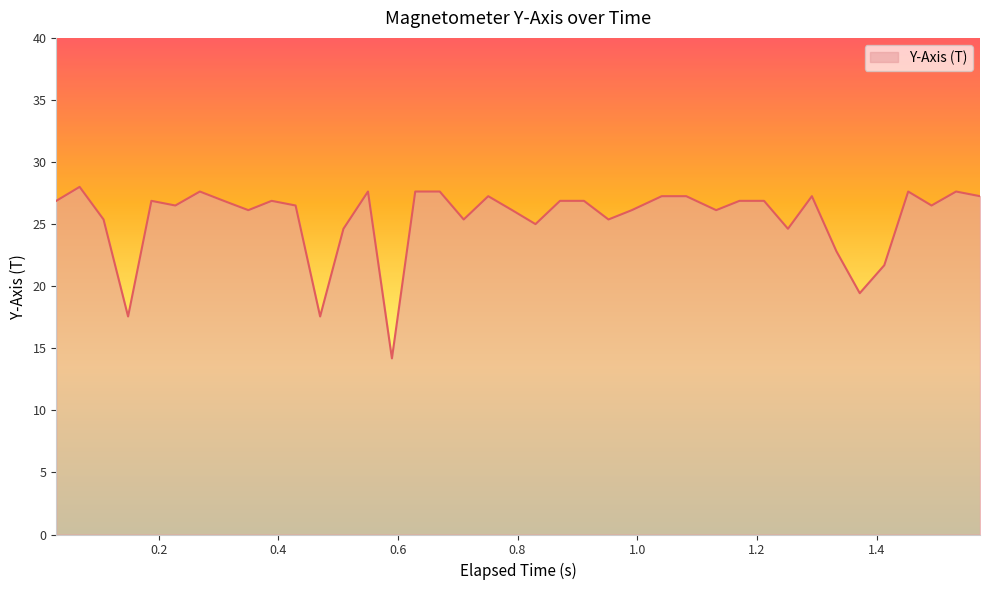

What is the greatest value displayed?

28.0